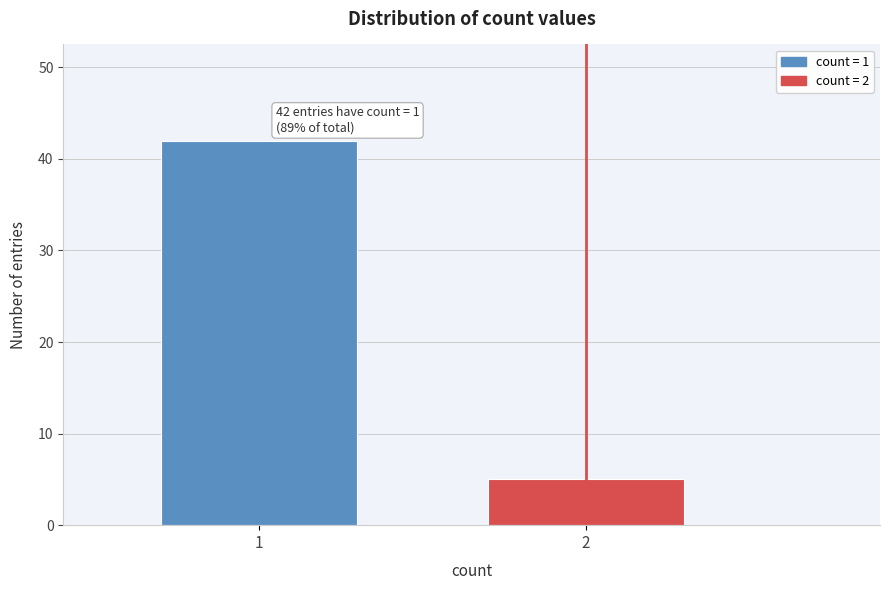

Reading right to left, extract all data points from this chart.

5	42